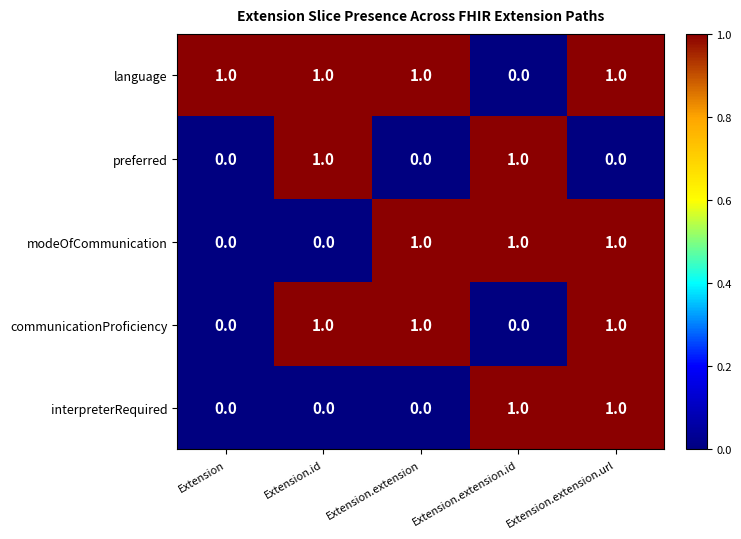

How many modeOfCommunication values are between 0 and 1?

5